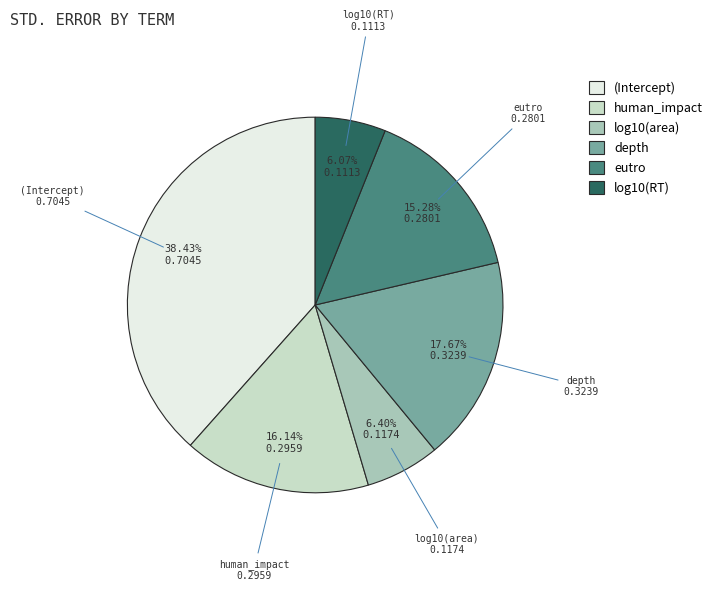

Is the sum of human_impact and log10(area) greater than half?

No